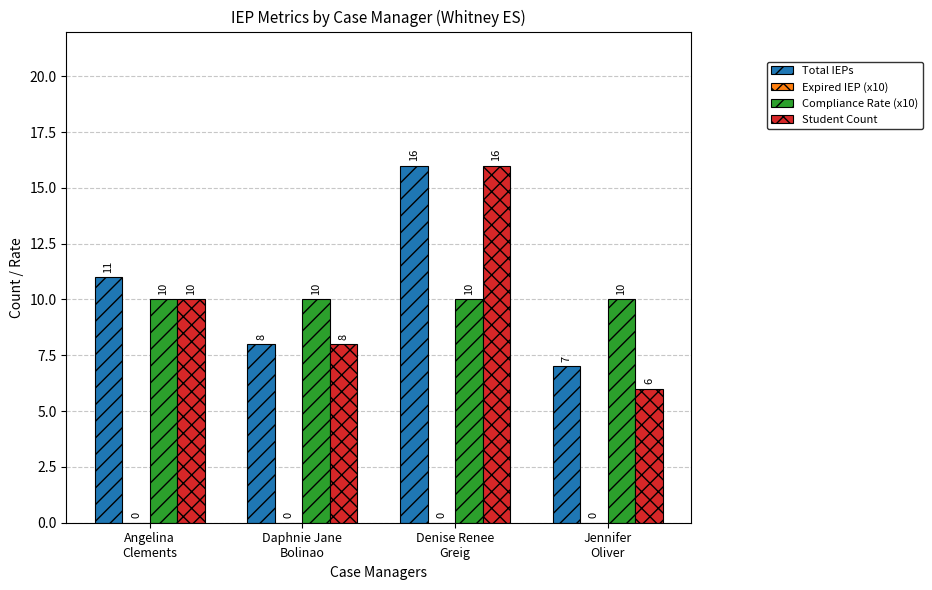

What is the sum of all Total IEPs values?

42